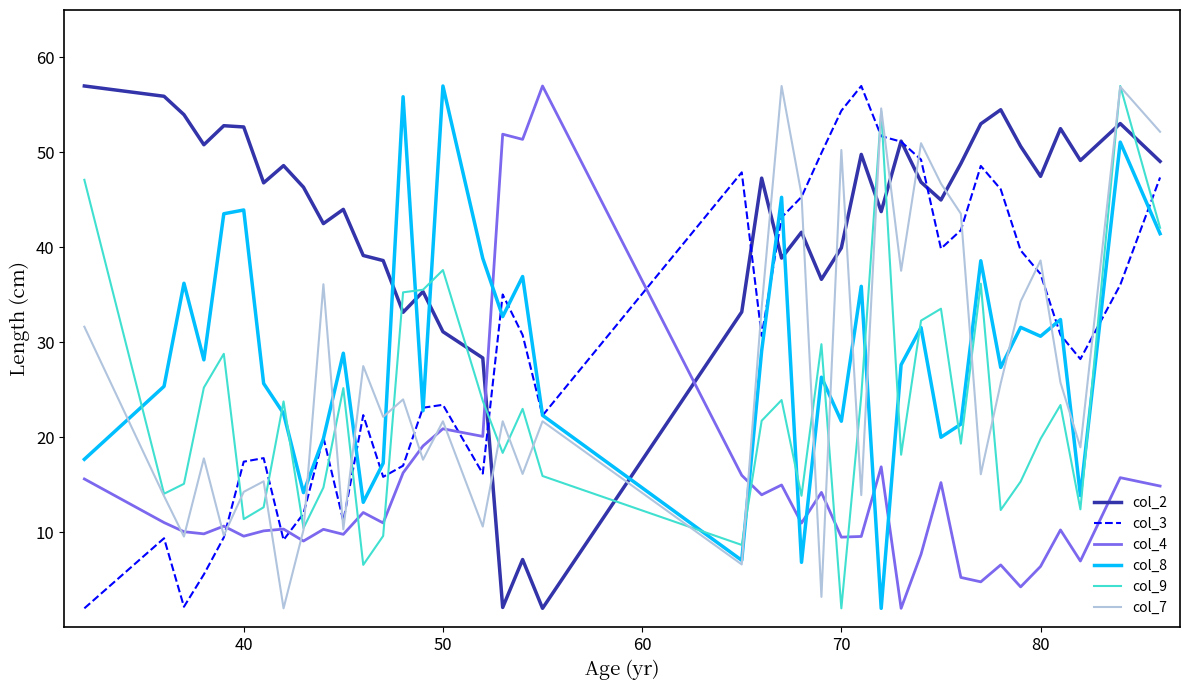

Which series has the largest total across all categories?

col_2